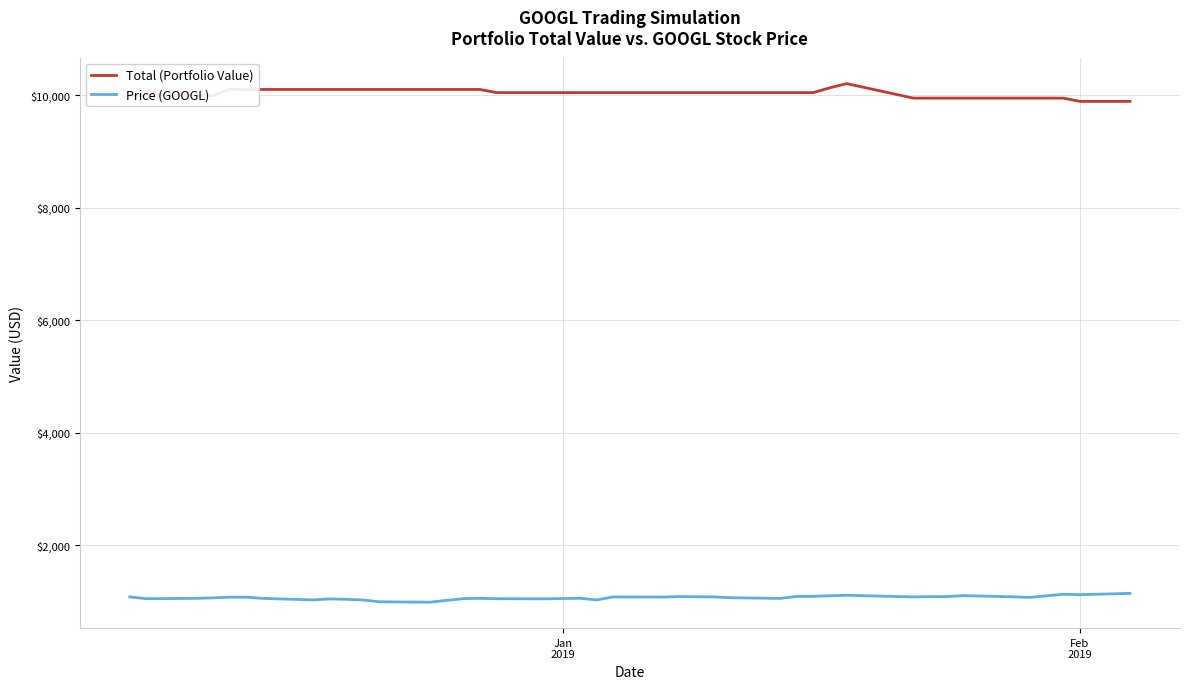

True or false: Total (Portfolio Value) and Price (GOOGL) intersect in this chart.

False